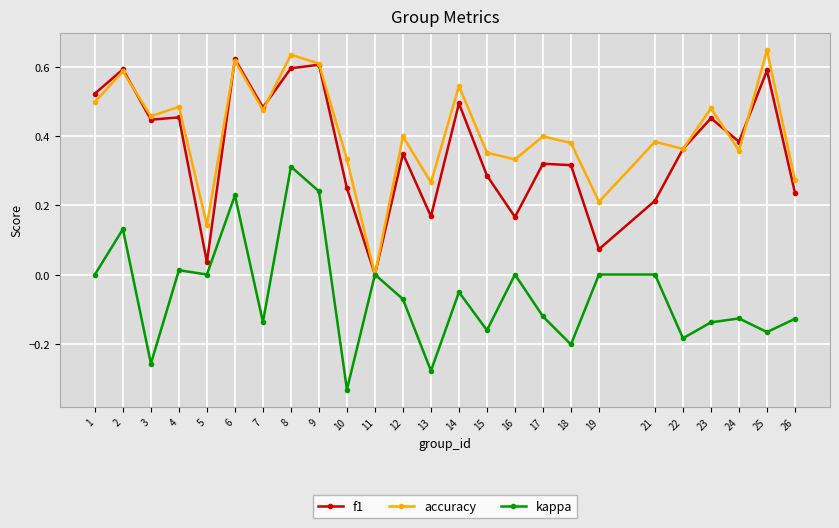

Between 19 and 25, which series saw the biggest shift?

f1